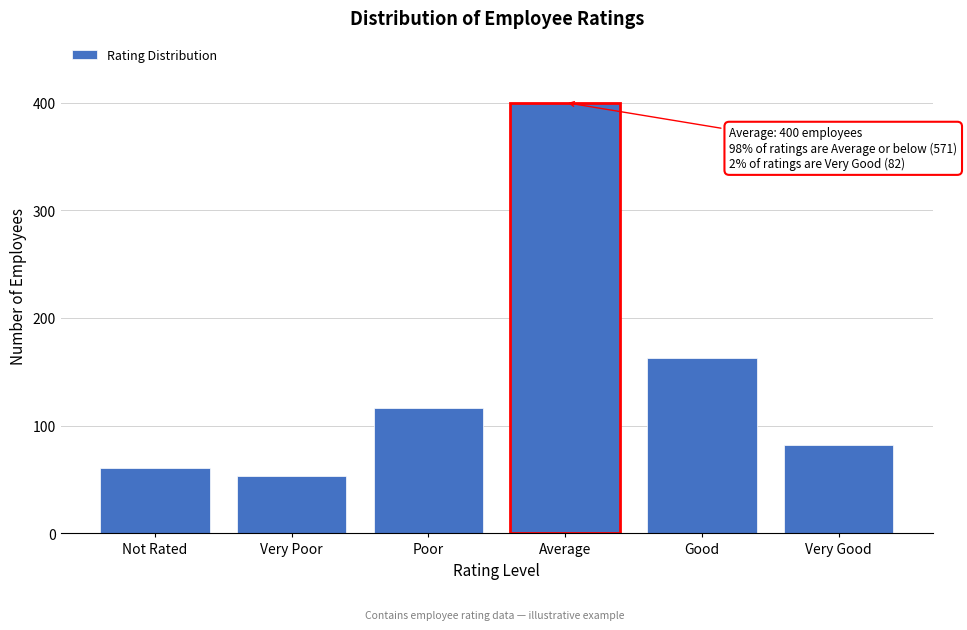

Reading right to left, transcribe all the data shown in this chart.

82	163	400	116	53	61